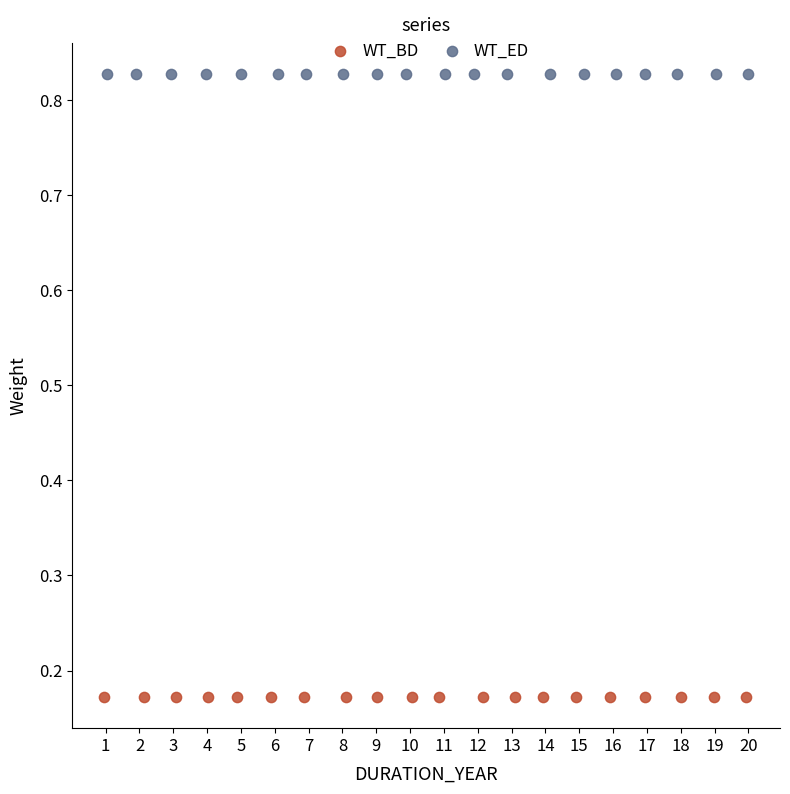

Which series contains the lowest Y value?

WT_BD